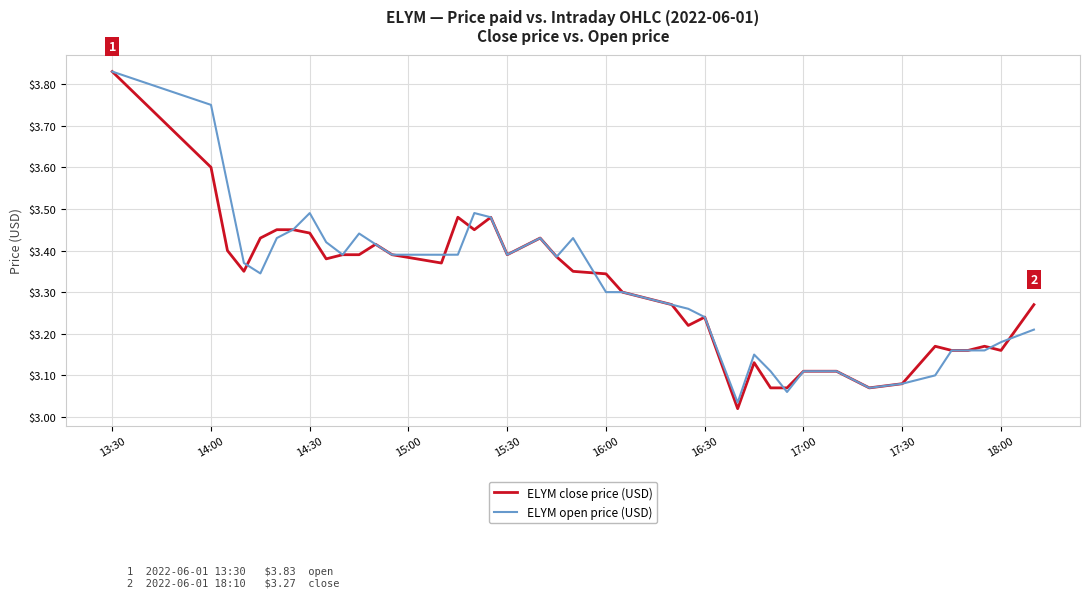

True or false: ELYM open price (USD) and ELYM close price (USD) cross at least once.

True